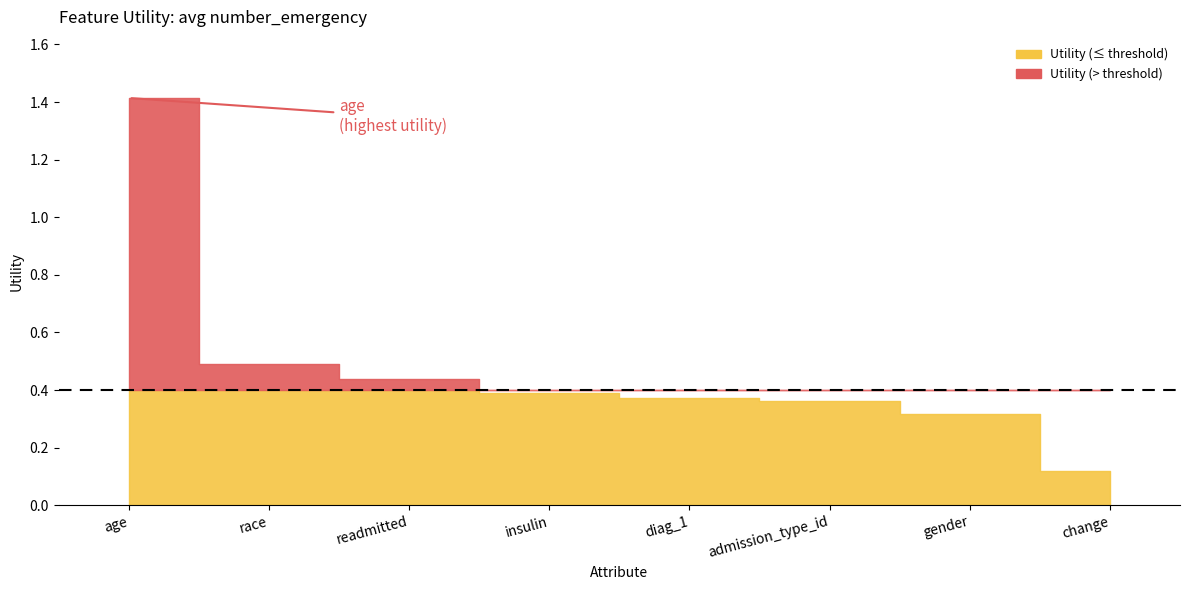

What is the average value?

0.5